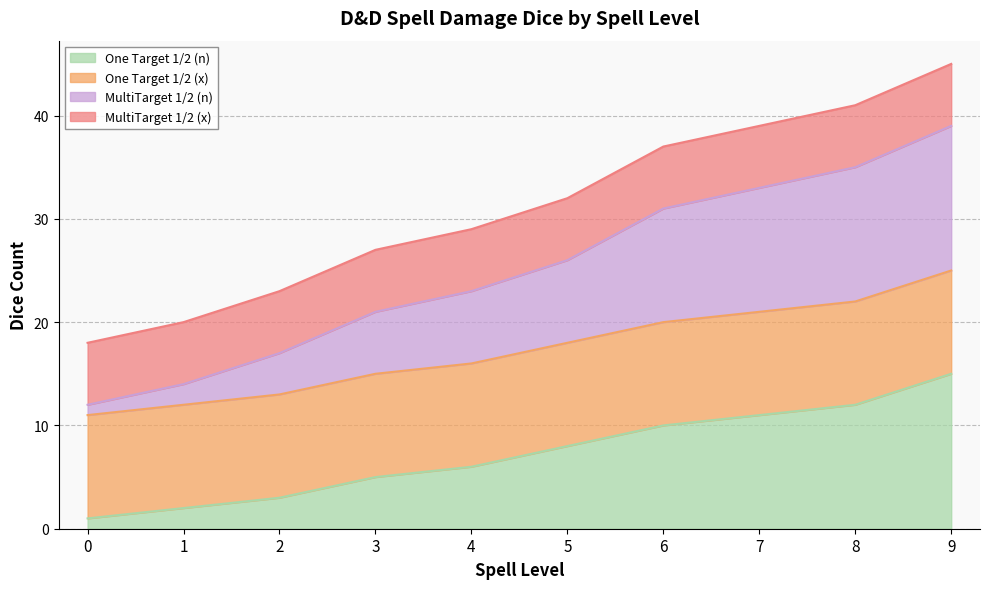

At which category is the sum across all series the highest?

9